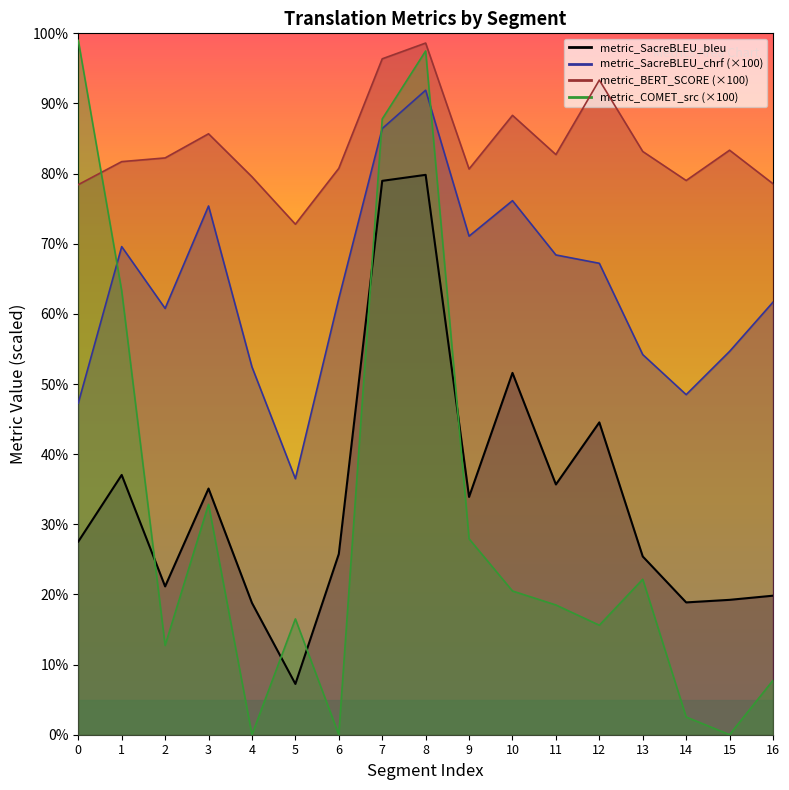

What is the difference between the metric_COMET_src values at 6 and 12?

15.6